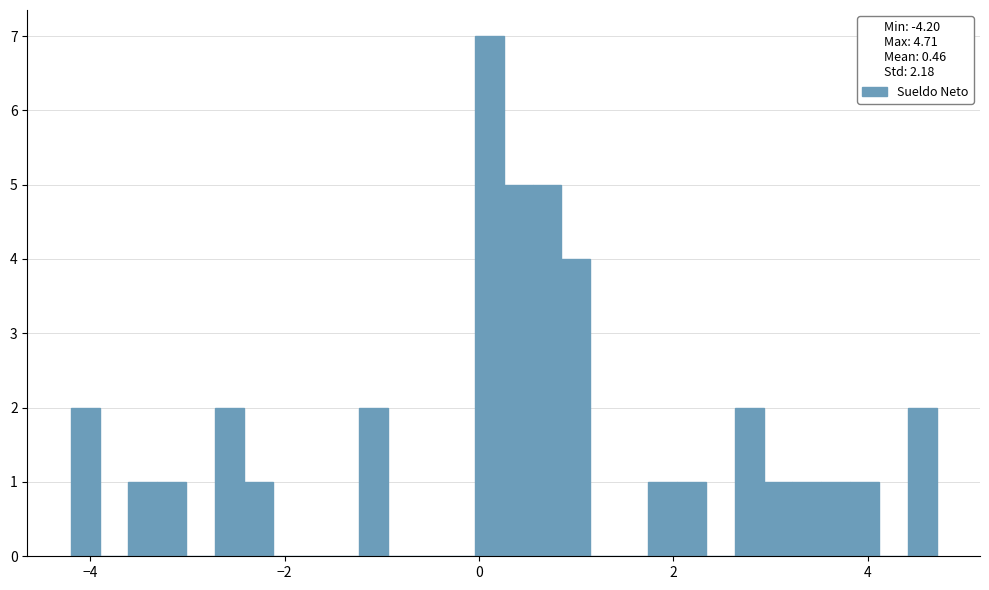

Read against the x-axis, roughly where is the centre of the tallest bar?

0.2